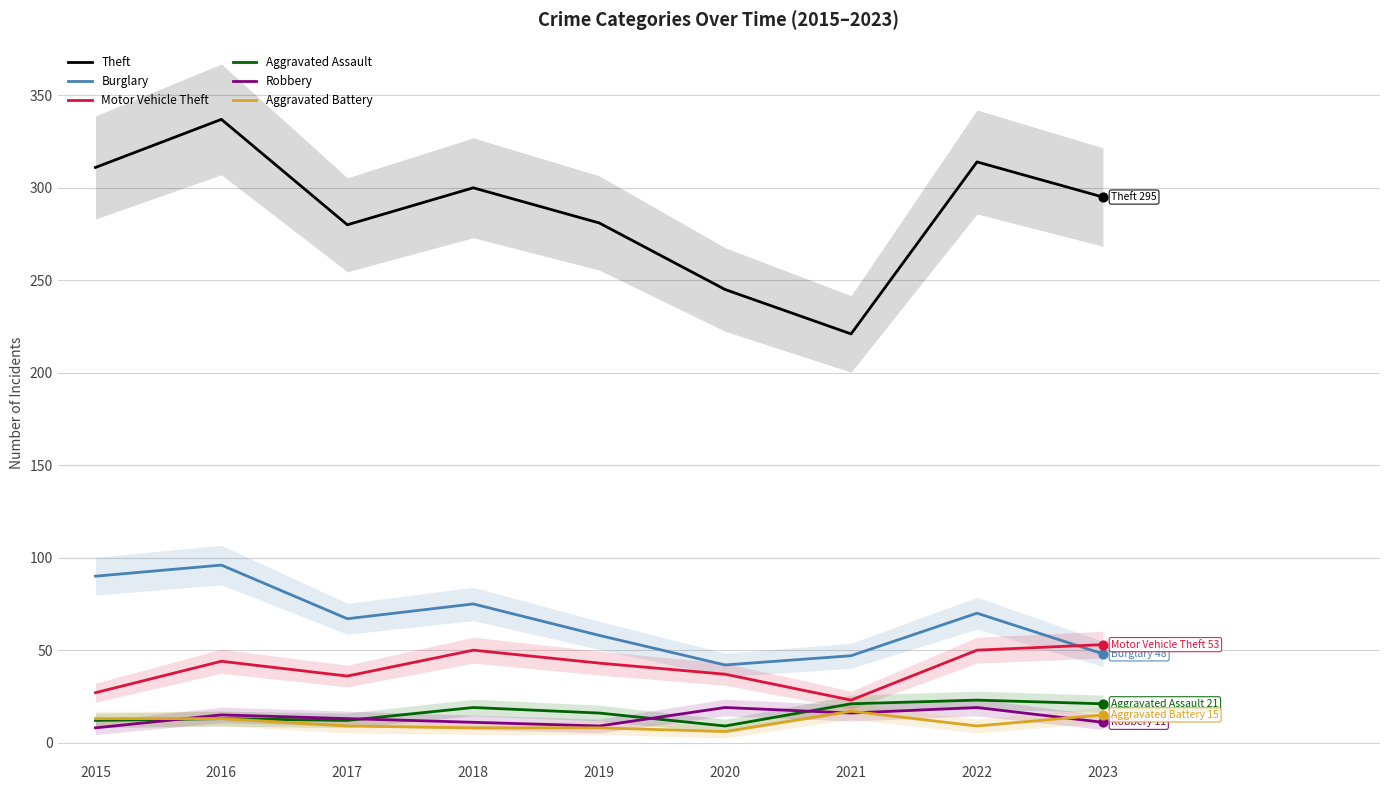

Which series has the largest total across all categories?

Theft